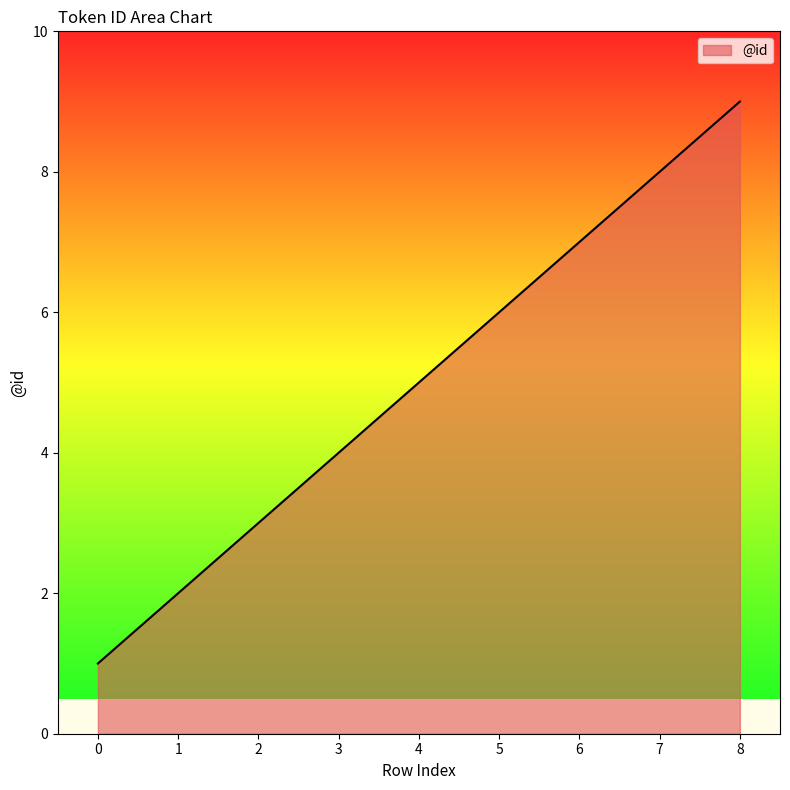

Reading left to right, list all the values displayed in this chart.

1	2	3	4	5	6	7	8	9